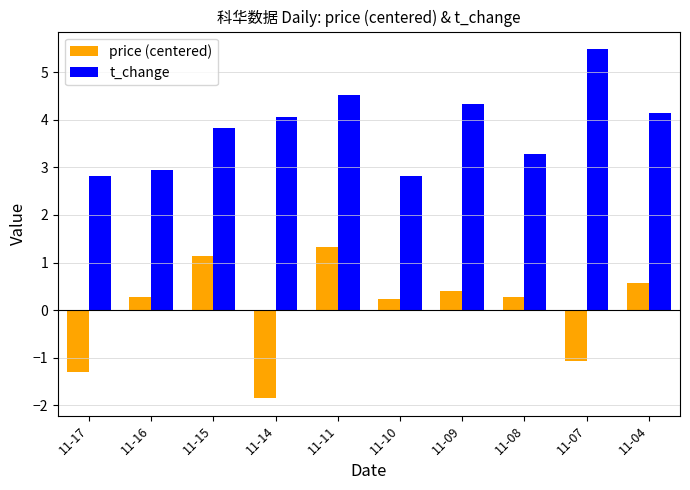

List the series in order of their peak value, highest first.

t_change, price (centered)